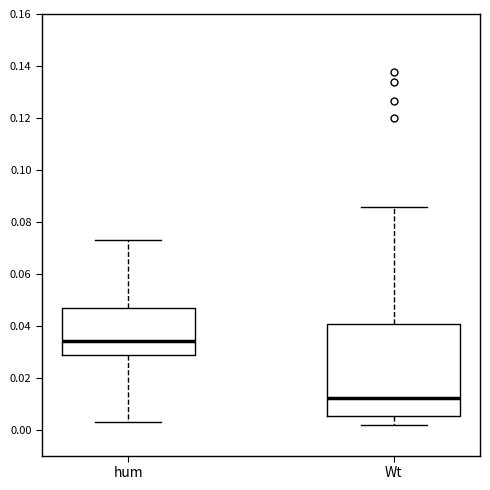

Where does the upper whisker of the box for Wt end on the y-axis? The values are not printed on the chart, so give them approximately, as read against the axis.

0.086